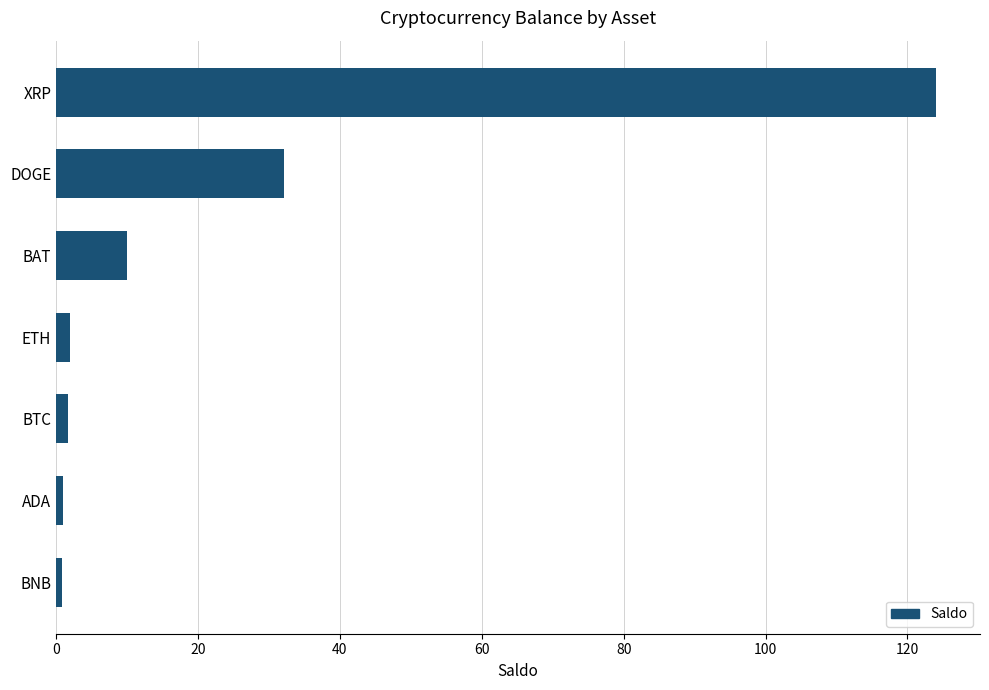

What is the difference between the maximum and minimum values?

123.2